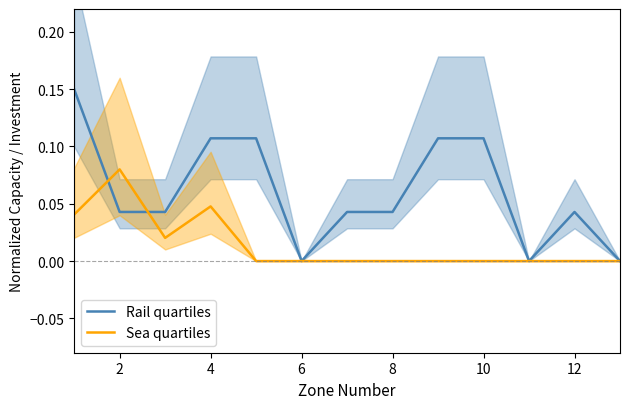

The Sea quartiles series shows 0.0 at 10. True or false?

True